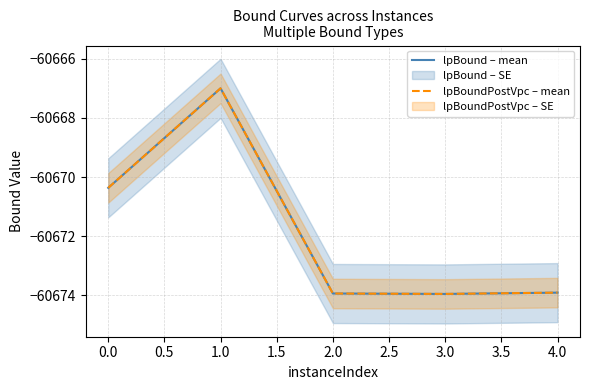

True or false: lpBoundPostVpc – mean has more than 0 interior local peaks.

True